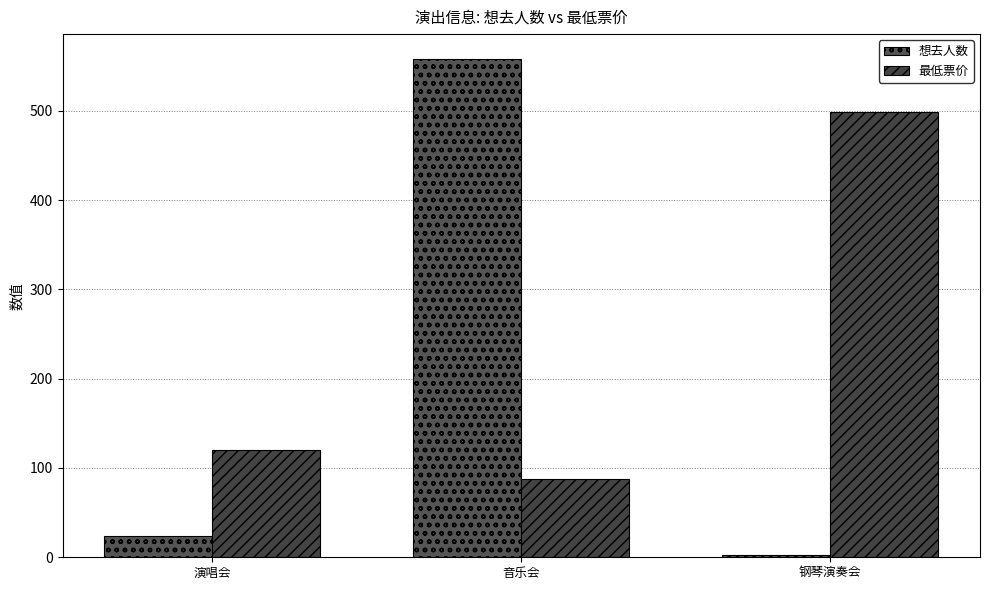

Are the bars horizontal?

No